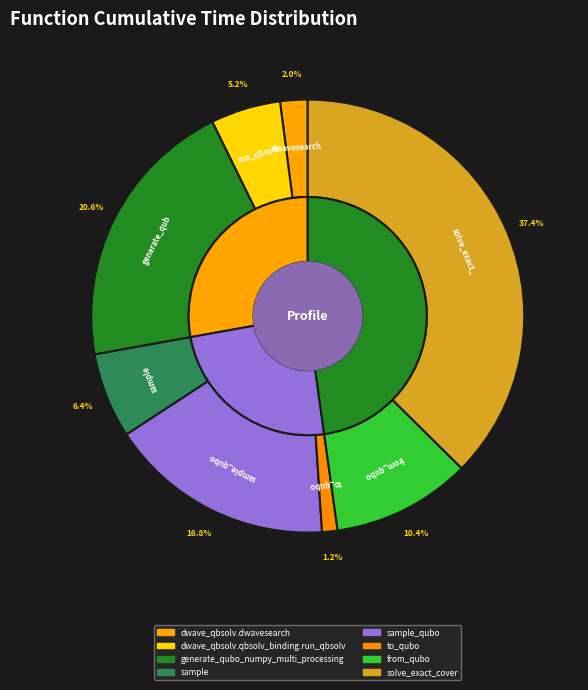

What percentage is the generate_qubo_numpy_multi_processing slice, to the nearest percent?

21%